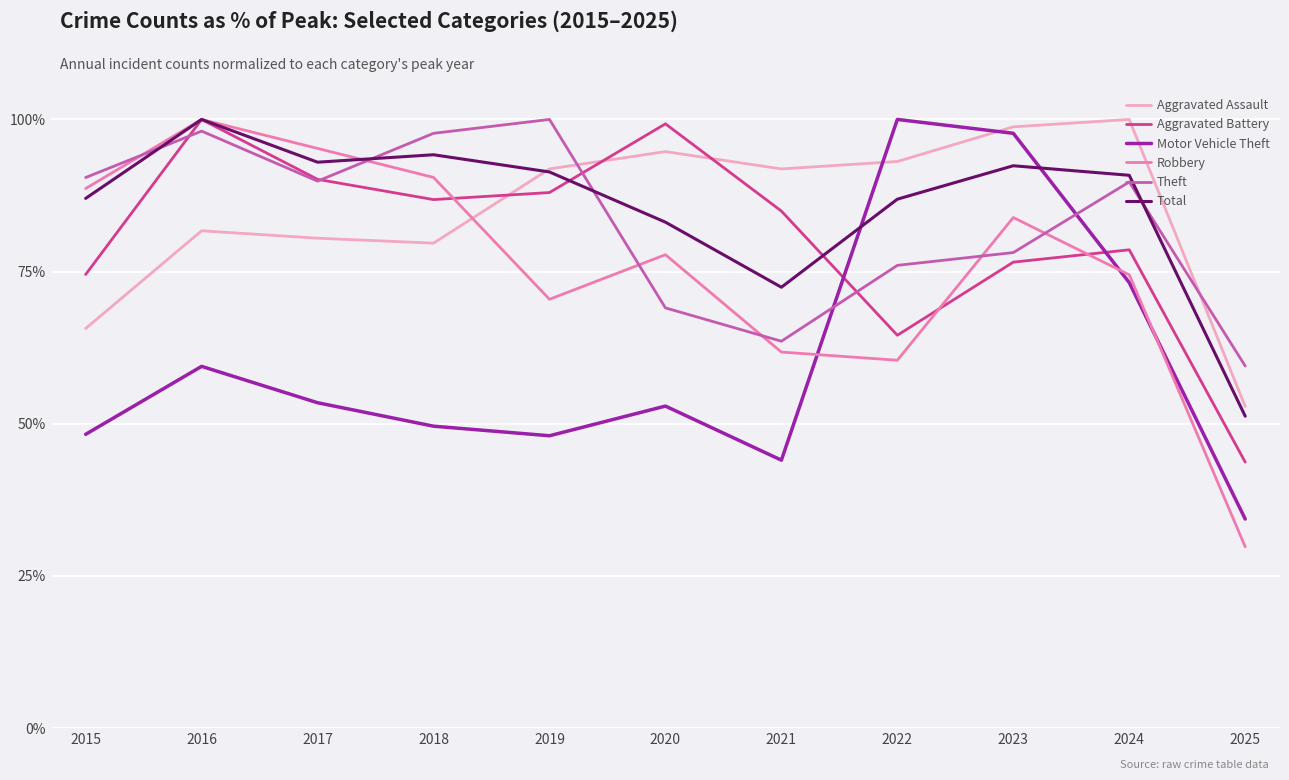

The value of Aggravated Battery at 2022 is 64.5. True or false?

True